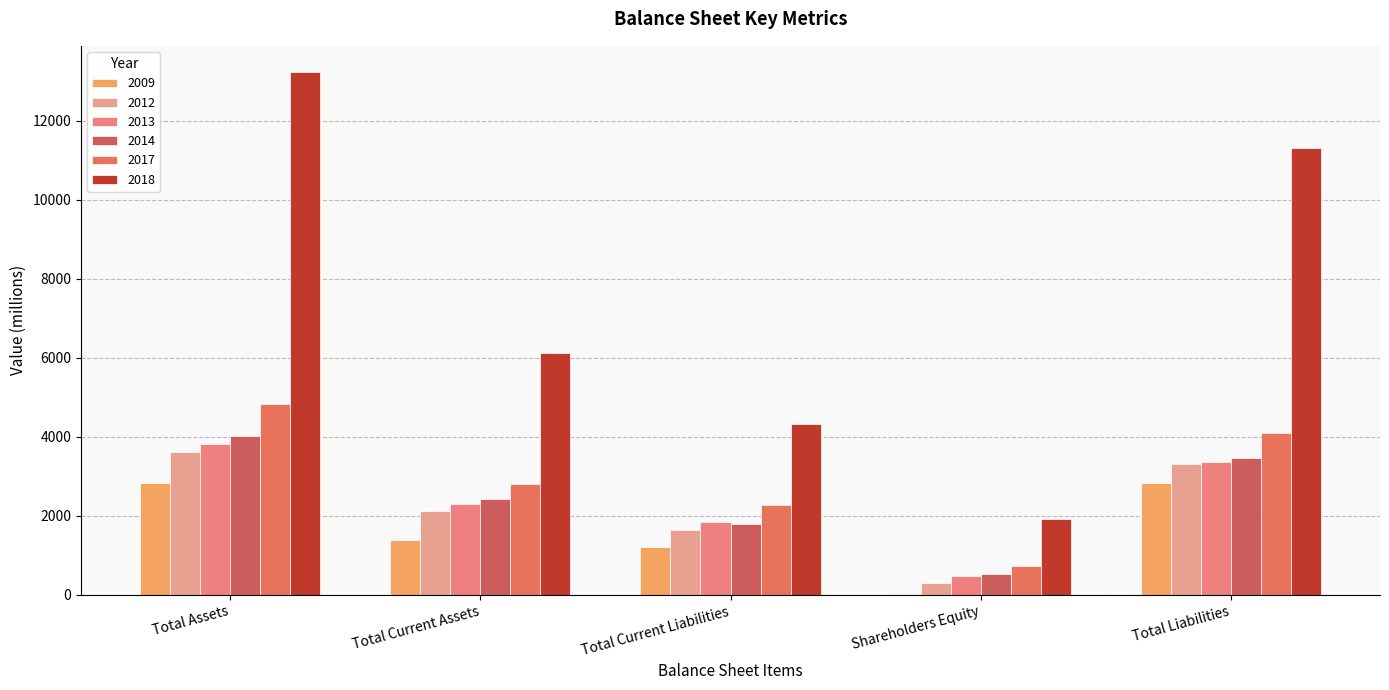

Are the bars grouped side by side (vs. stacked)?

Yes